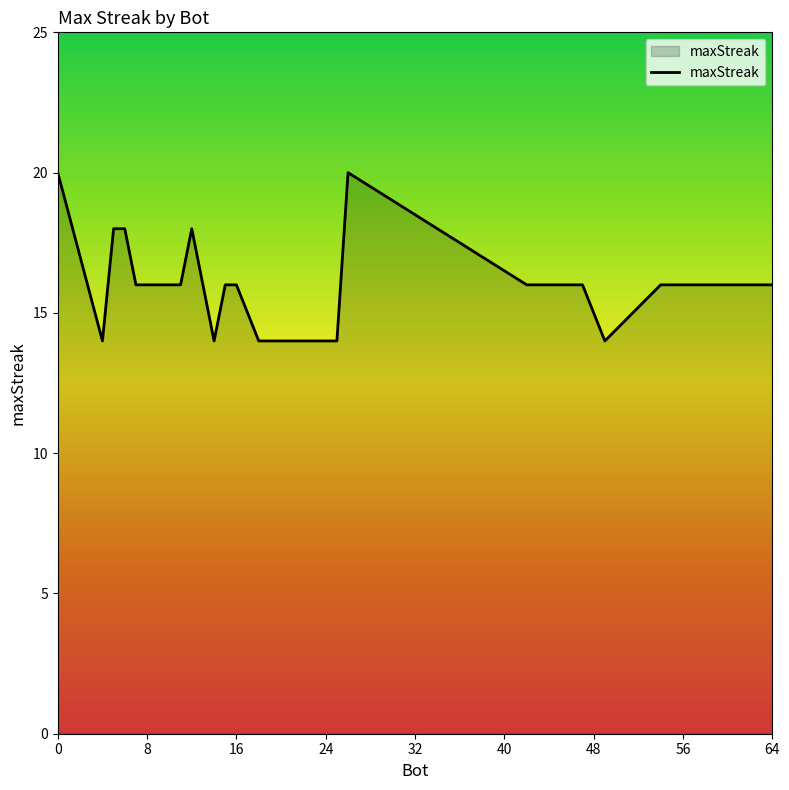

What is the smallest value displayed?

14